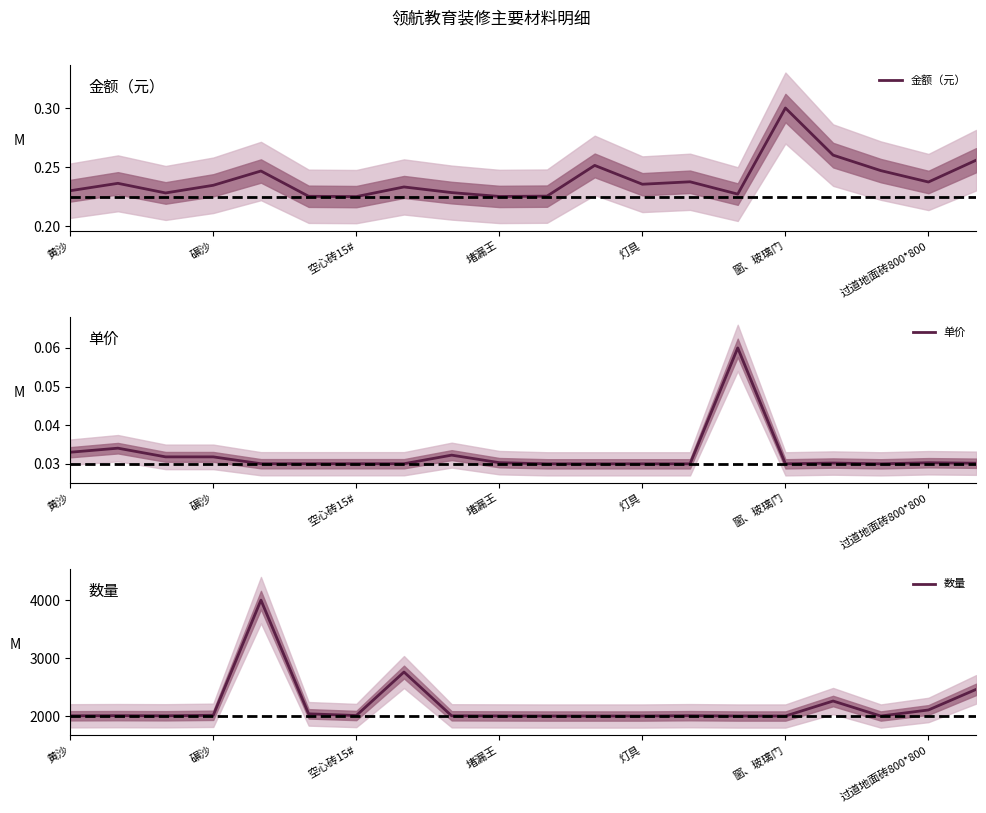

What is the difference between the maximum and minimum values in the 金额（元） series?

0.1